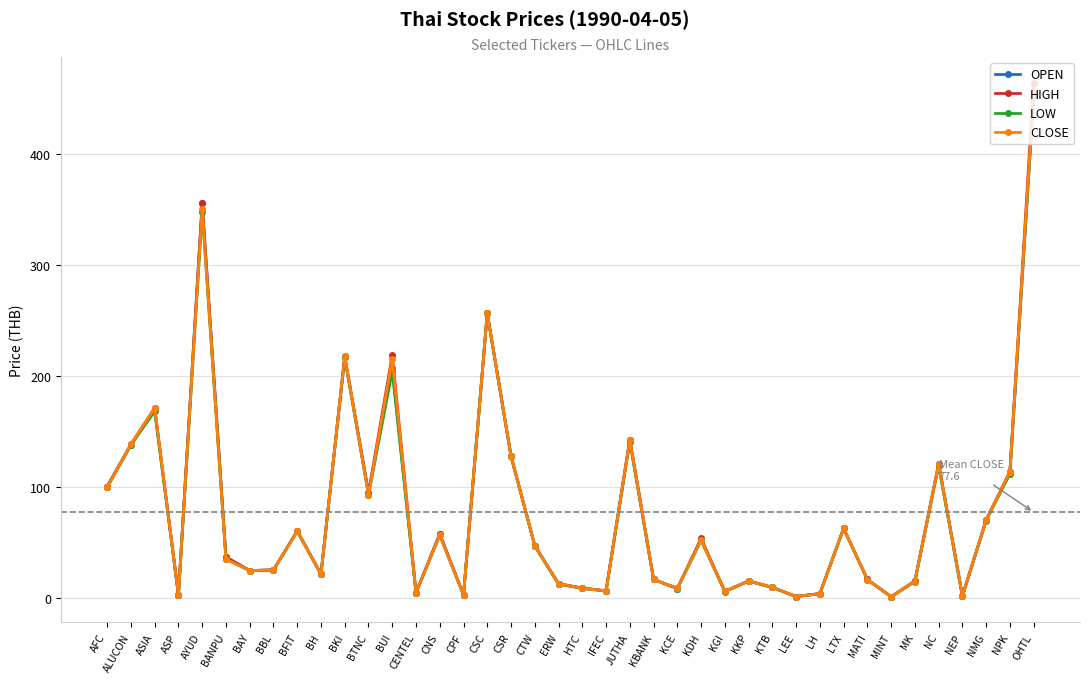

What is the sum of the CLOSE values at AYUD and LEE?

352.4